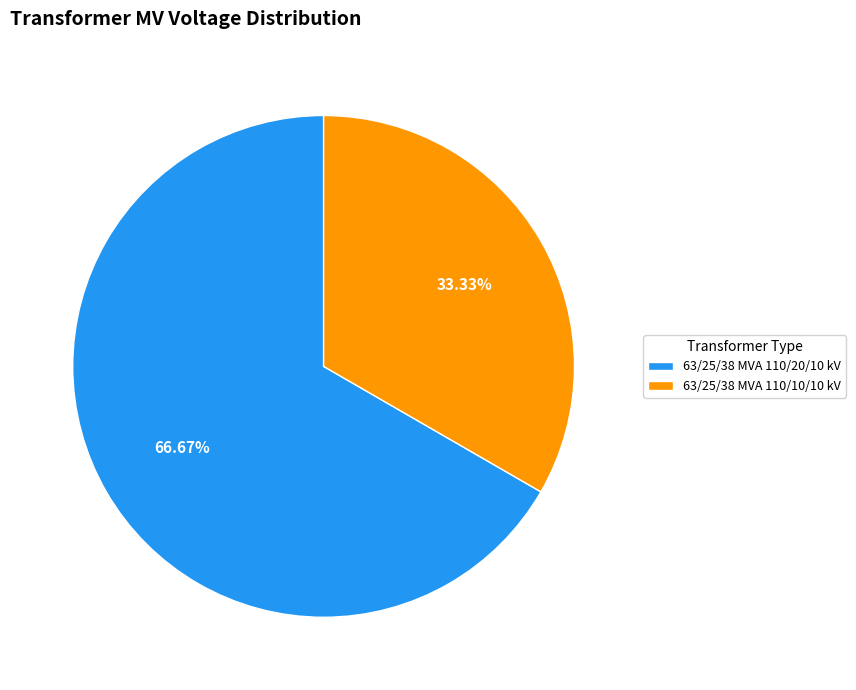

Is it true that 63/25/38 MVA 110/10/10 kV is 33% of the pie?

True